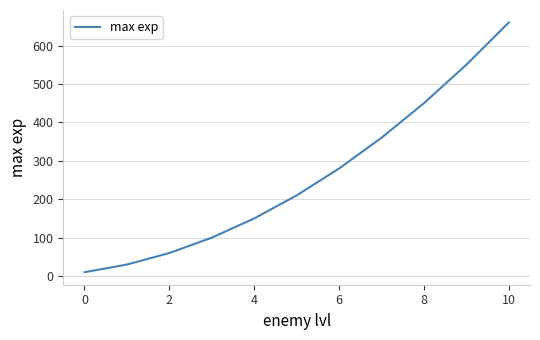

Is this an area chart (filled region under the line)?

No